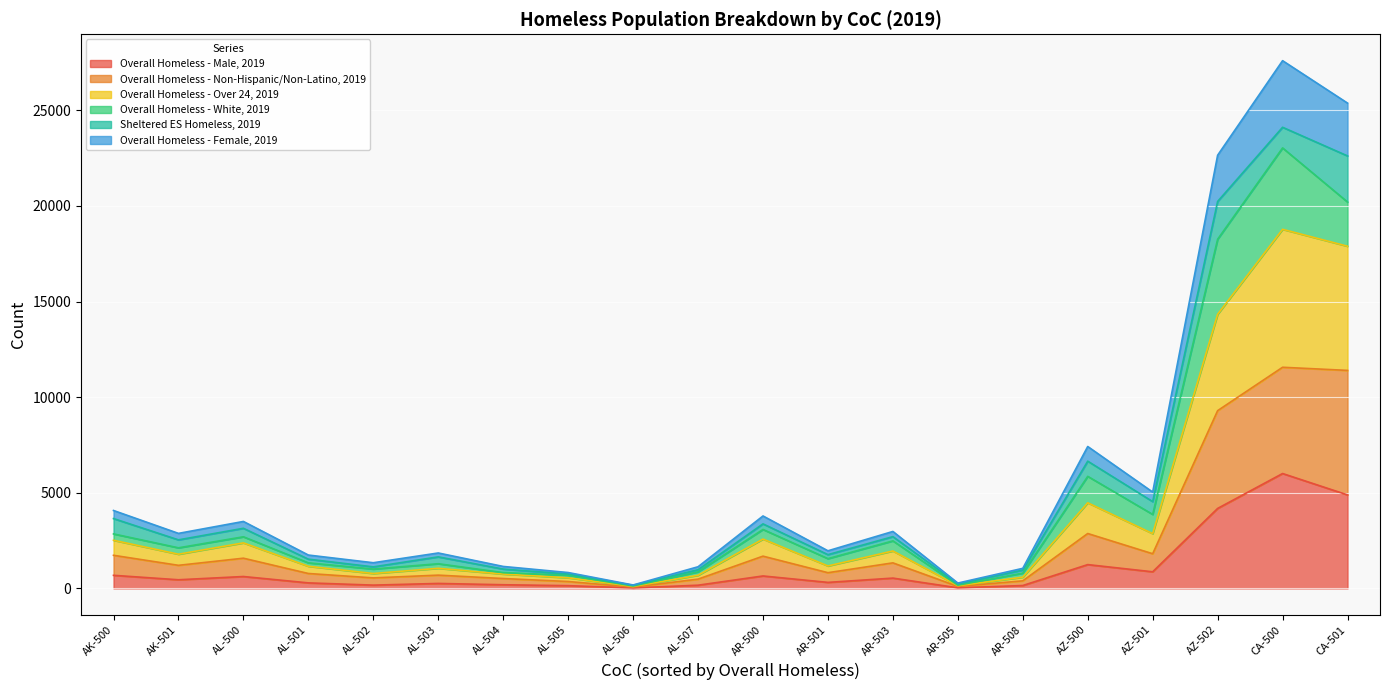

What is the label of the 14th point from the right?

AL-504